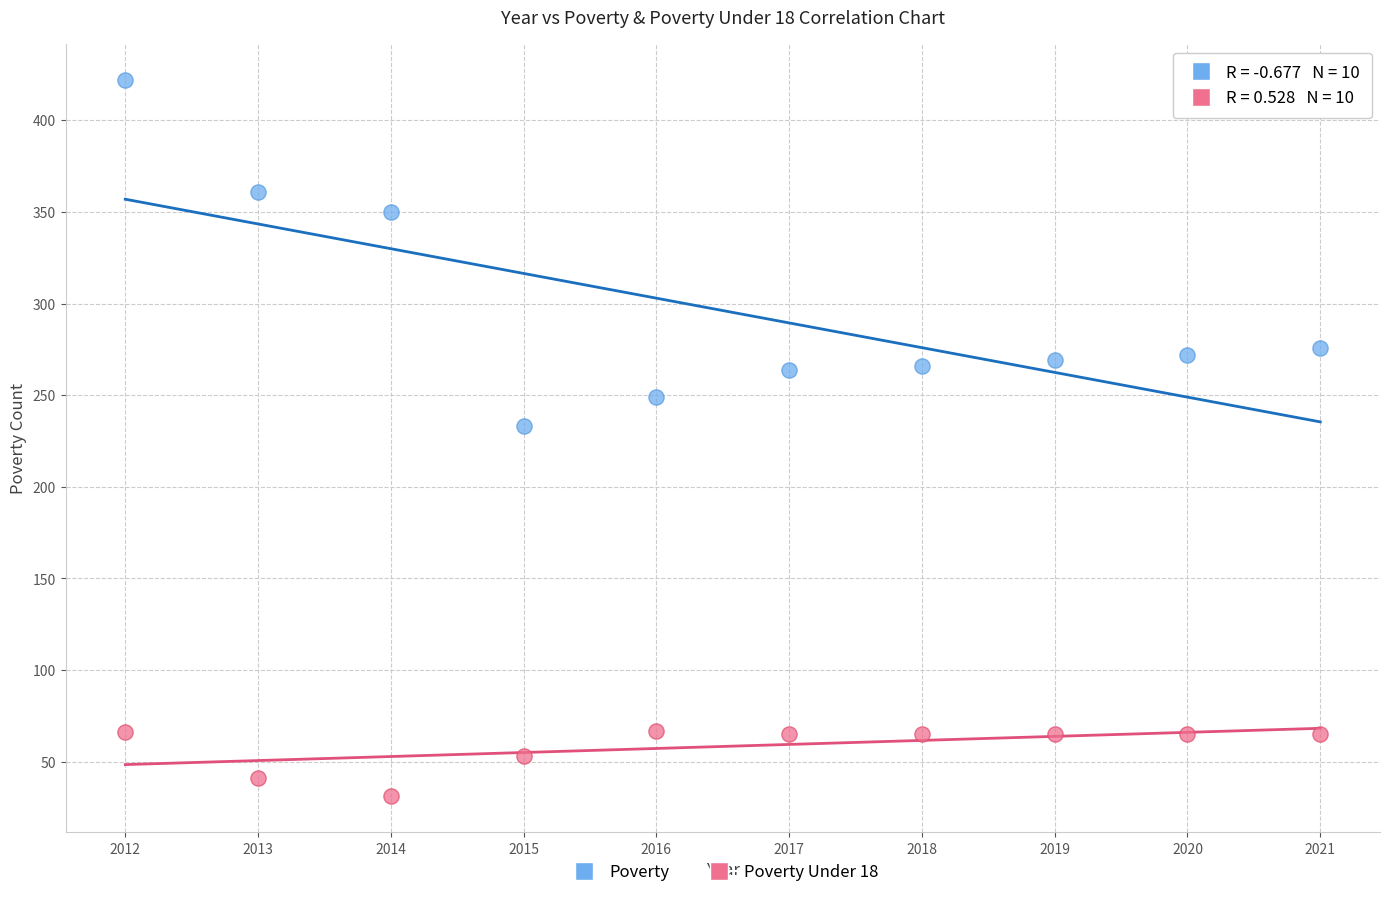

Across all series, what Y value is closest to 226?

233